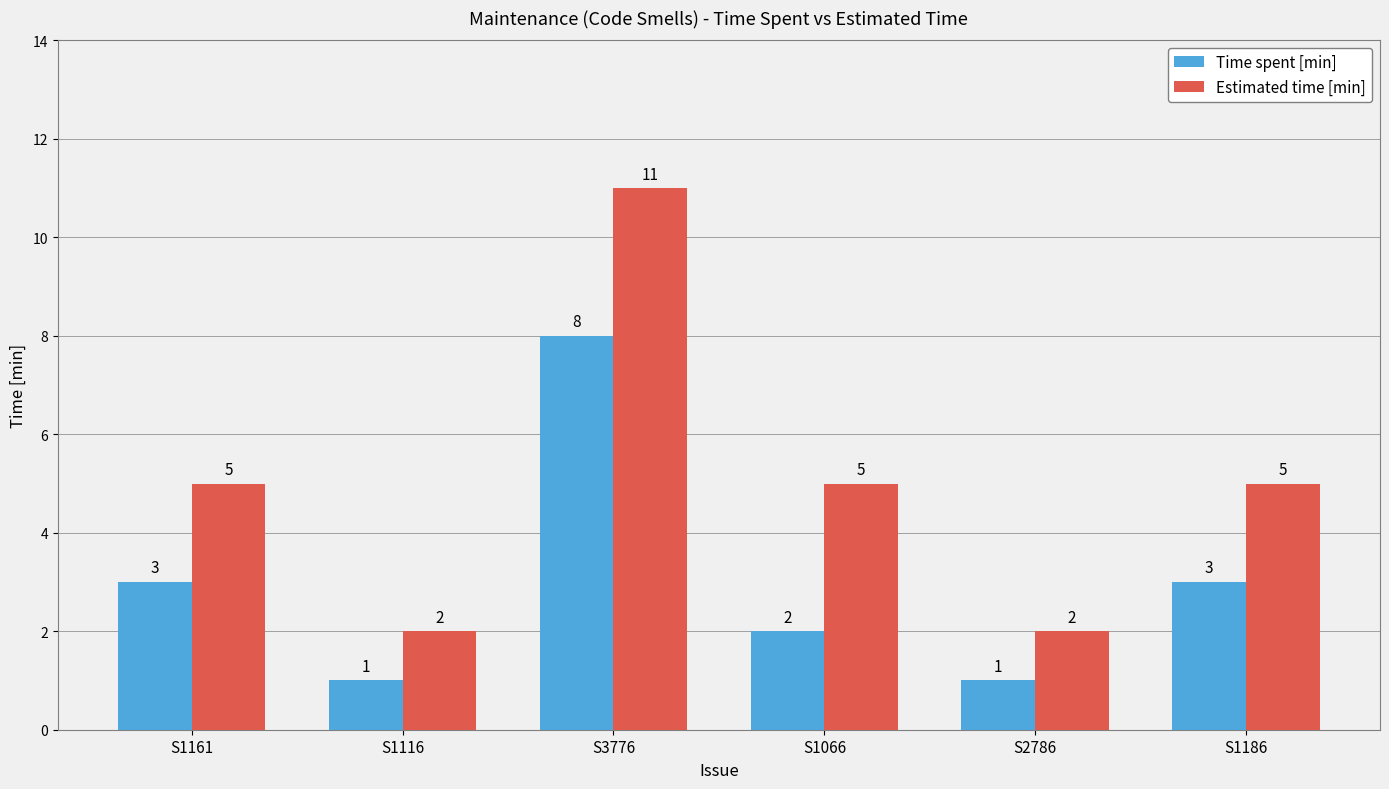

Is it true that Time spent [min] equals 3 at S1066?

False